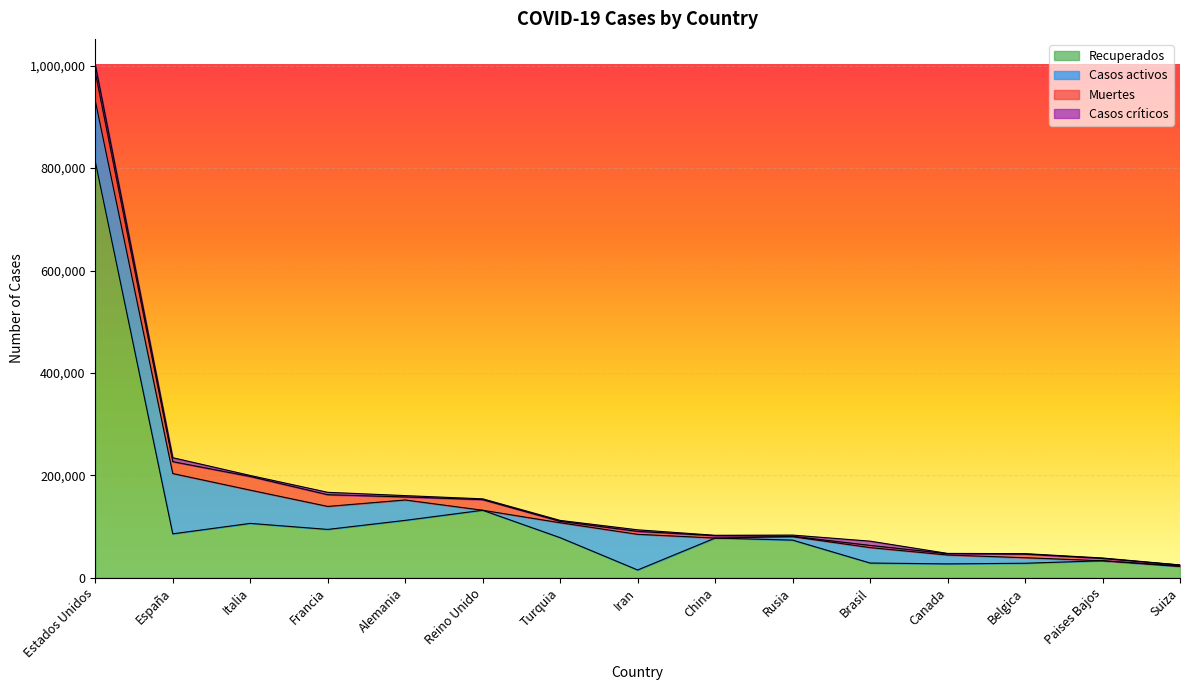

Which category has the lowest value across all series?

Reino Unido